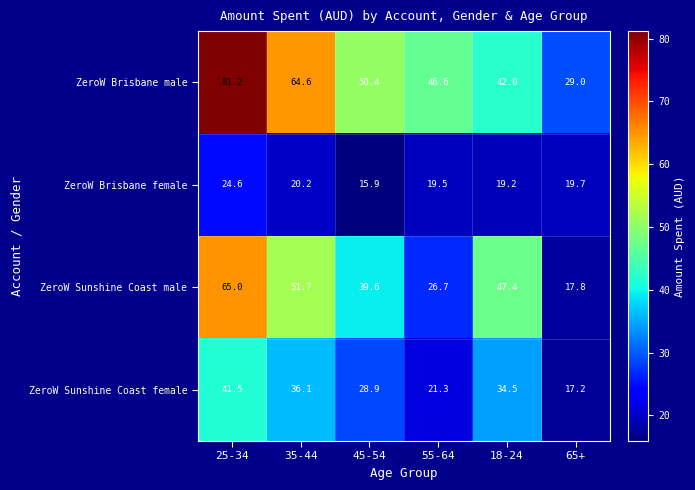

How many distinct data groups are displayed?

4